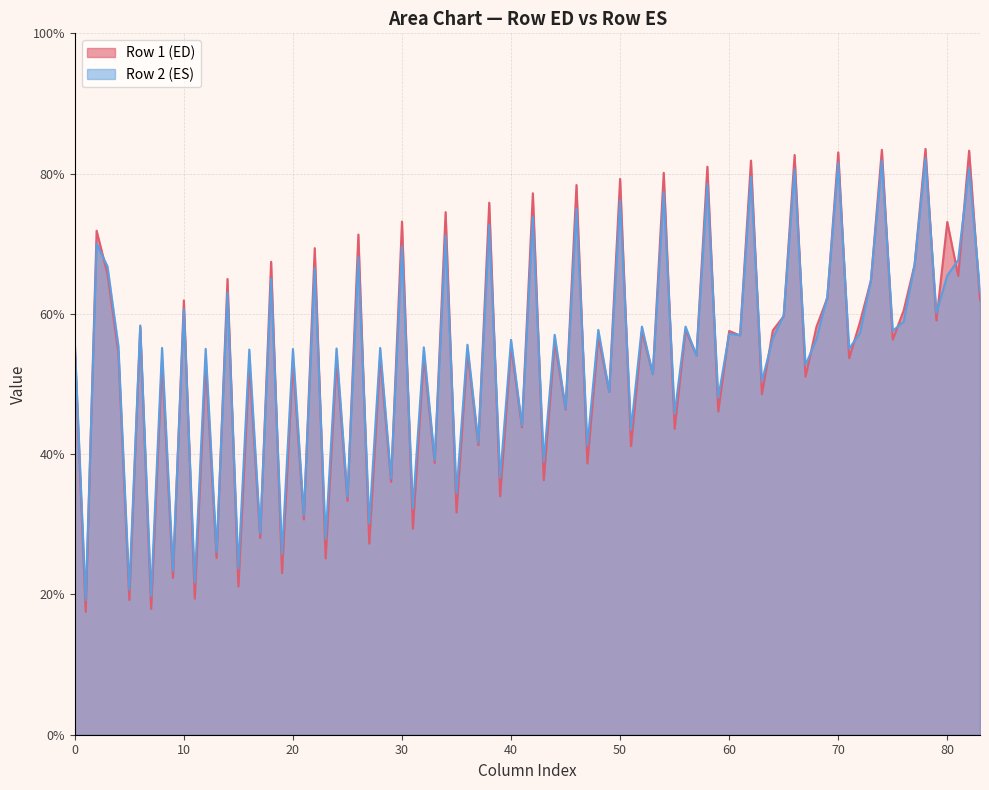

Does the chart display data point markers on the line(s)?

No